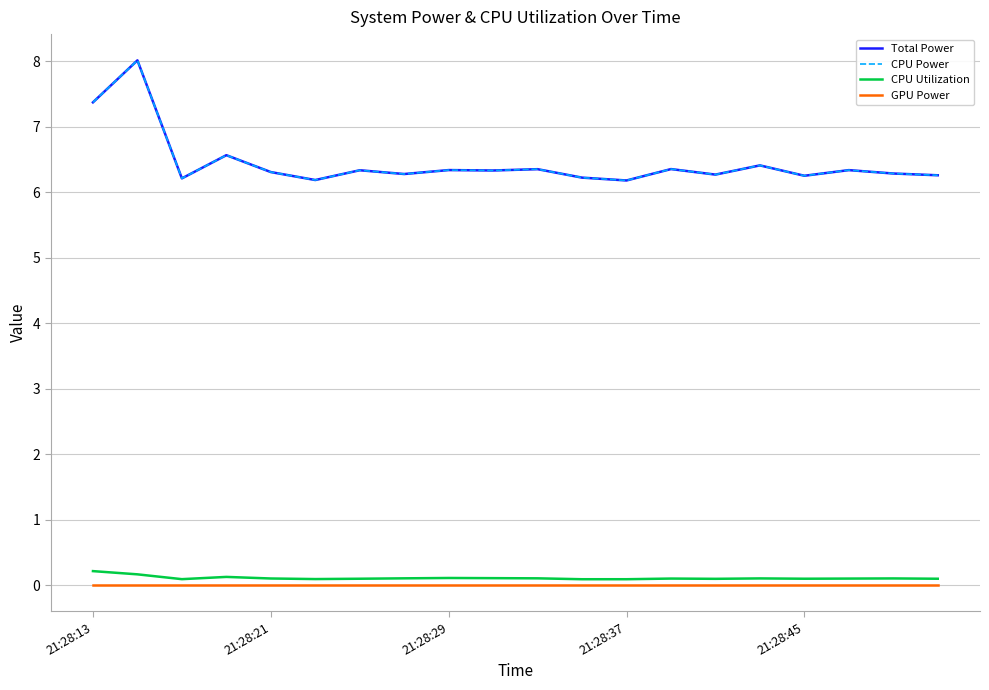

What is the average value of the CPU Utilization series?

0.1